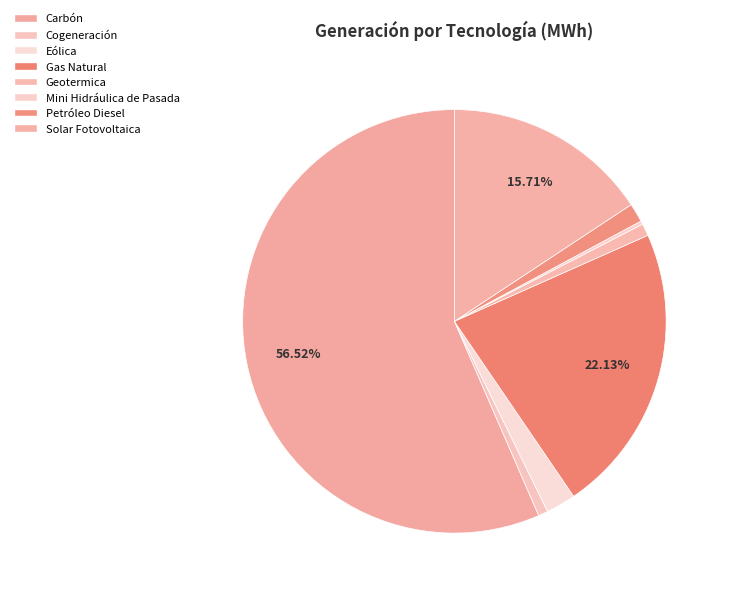

Is there any slice that represents more than half of the pie?

Yes